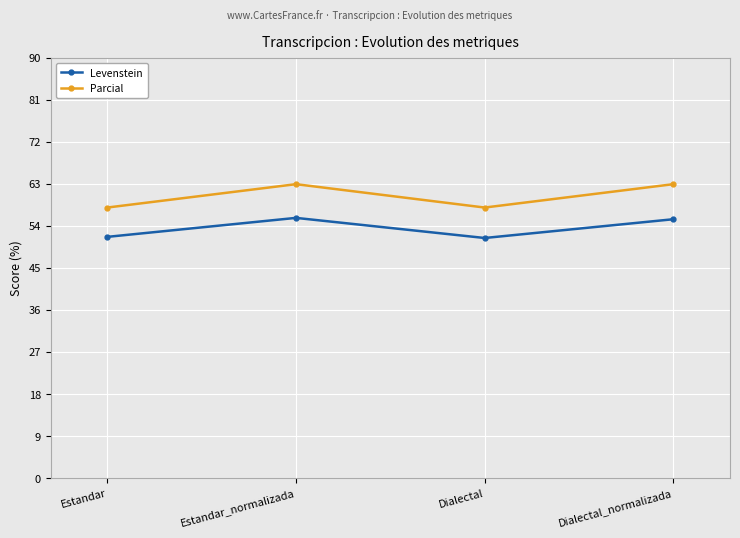

What is the label of the 4th point from the right?

Estandar